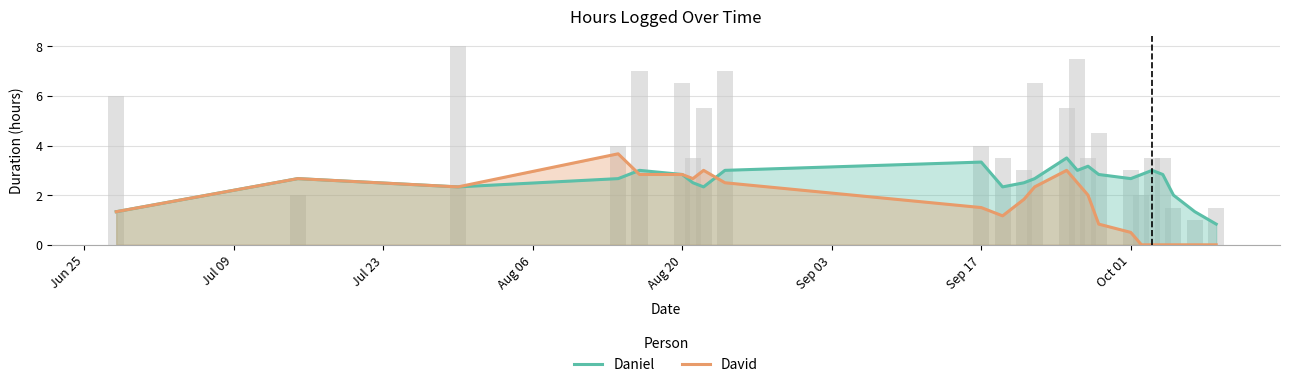

List the series in order of their overall mean, highest first.

Daniel, David